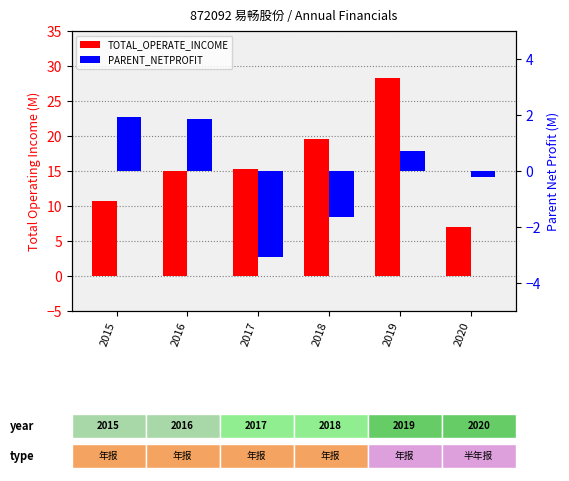

What is the difference between the PARENT_NETPROFIT values at 2019 and 2017?

3.8